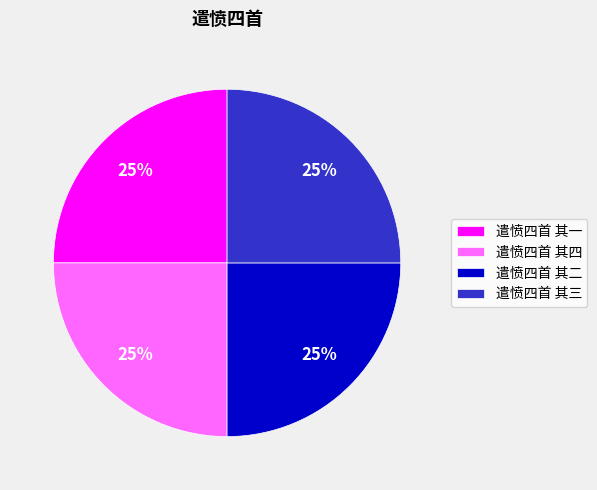

What is the ratio of the value at 遣愤四首 其二 to the value at 遣愤四首 其四?

1.0